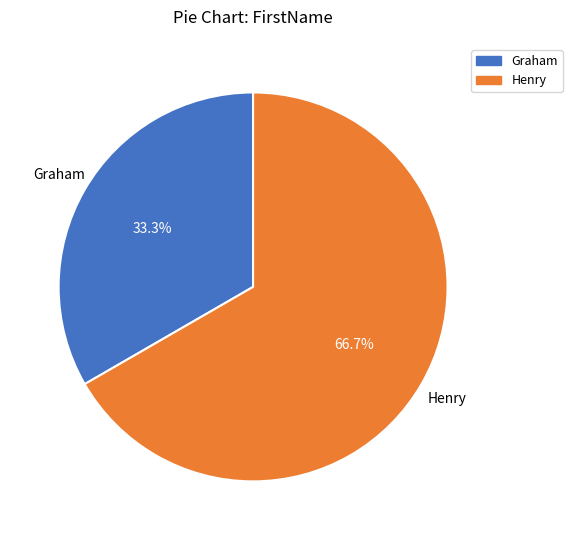

How many segments does this pie chart have?

2